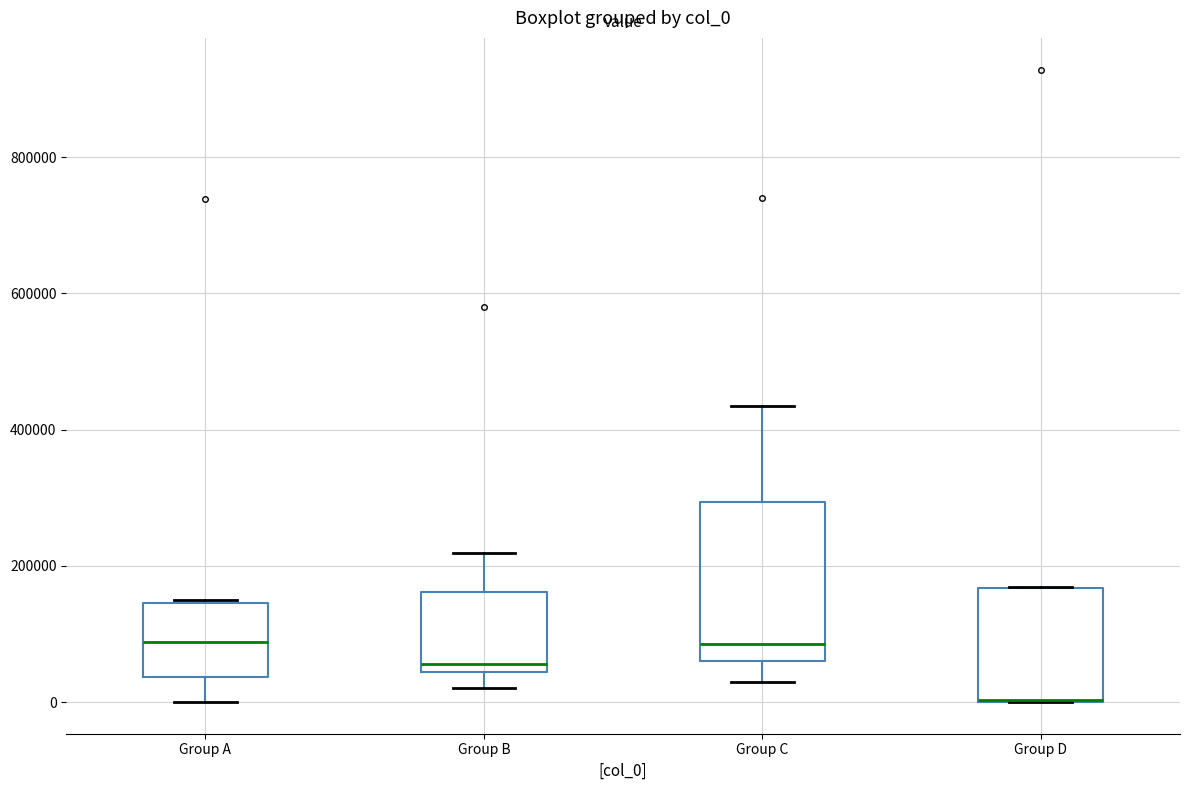

Reading left to right, transcribe this box plot: for each box, give where its median line is, the range the box spans, and where its two whiskers end, as read against the y-axis. The values are not printed on the chart, so give them approximately, as read against the axis.

Group A: median 80000, box 40000 to 140000, whiskers 0 to 140000
Group B: median 60000, box 40000 to 160000, whiskers 20000 to 220000
Group C: median 80000, box 60000 to 300000, whiskers 20000 to 440000
Group D: median 0 (drawn on the box's lower edge), box 0 to 160000, whiskers 0 to 160000